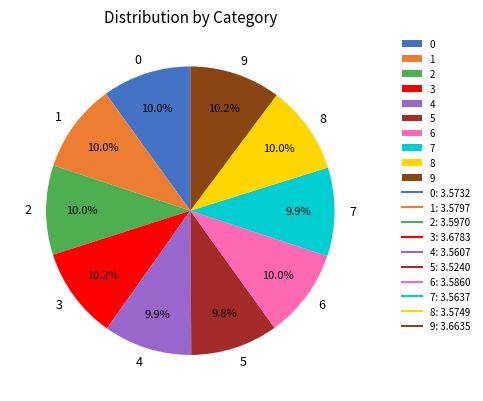

How much of the chart is everything except 2?

90.0%